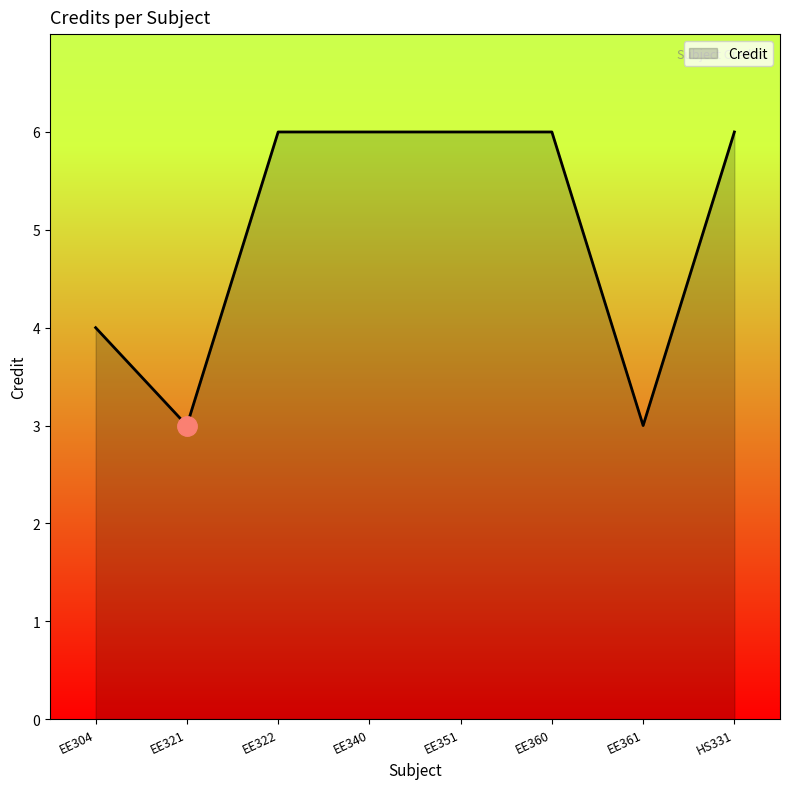

Count the number of categories in the chart.

8